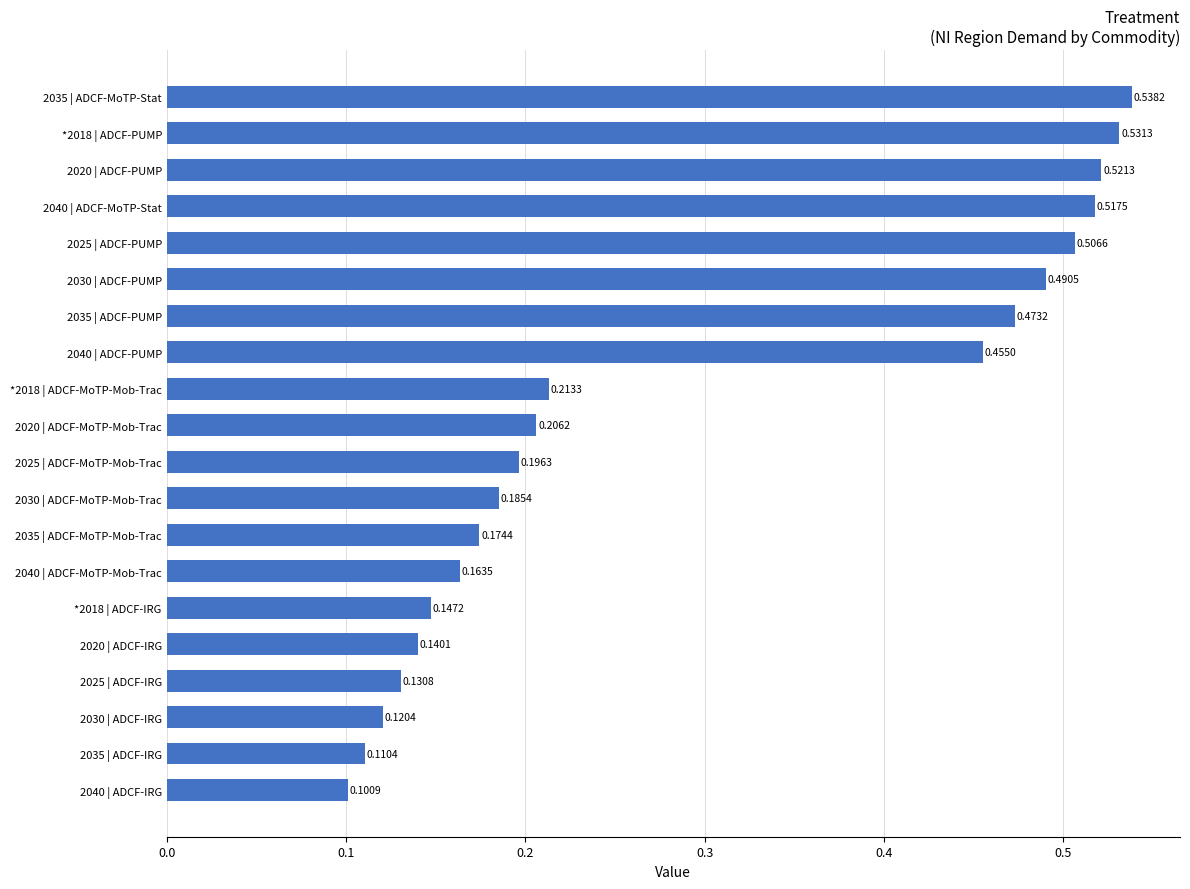

Are the bars grouped side by side (vs. stacked)?

No